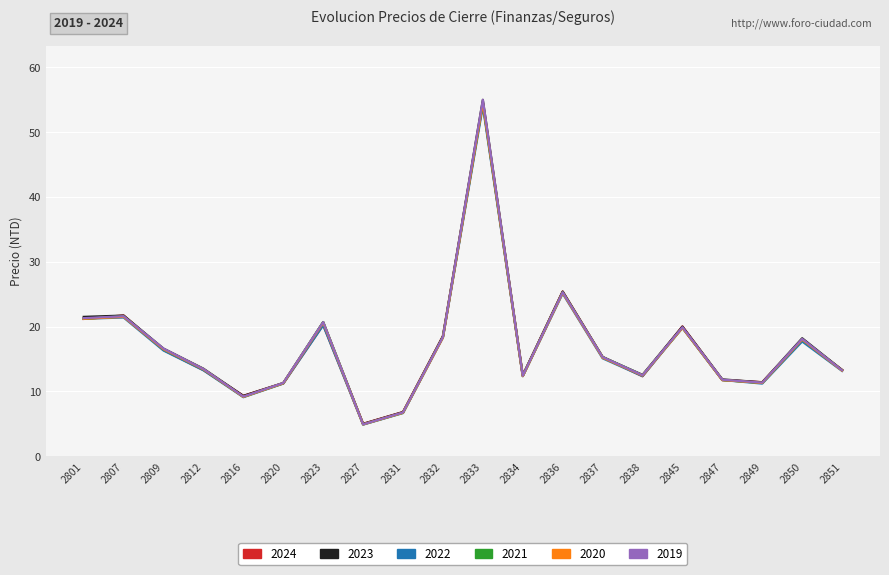

Is it true that 2023 equals 7.5 at 2849?

False